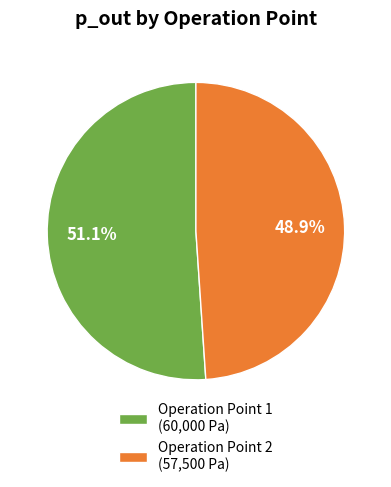

Which category has the biggest portion of the pie?

Operation Point 1